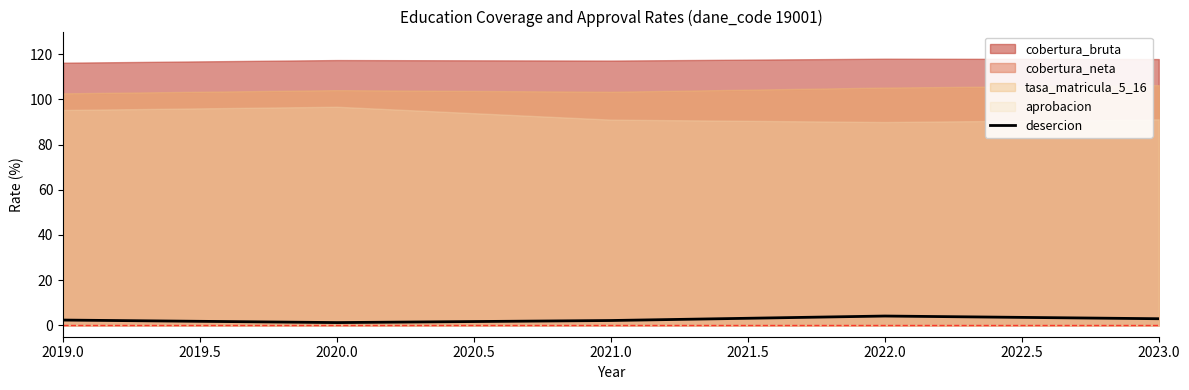

The desercion series shows 2.4 at 2019.0. True or false?

True